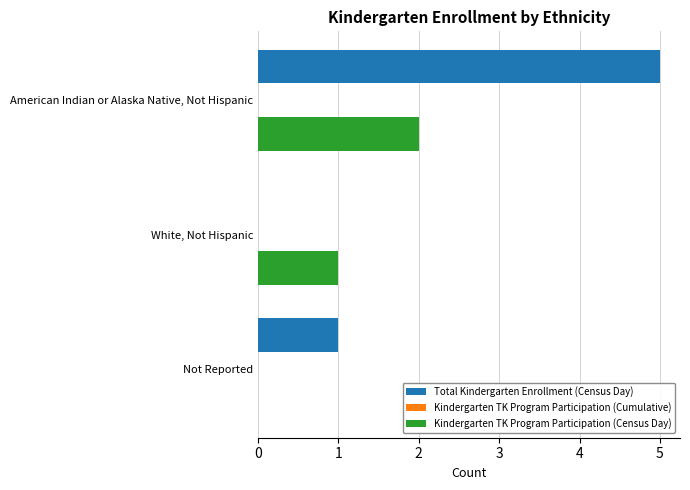

What is the average value of the Total Kindergarten Enrollment (Census Day) series?

2